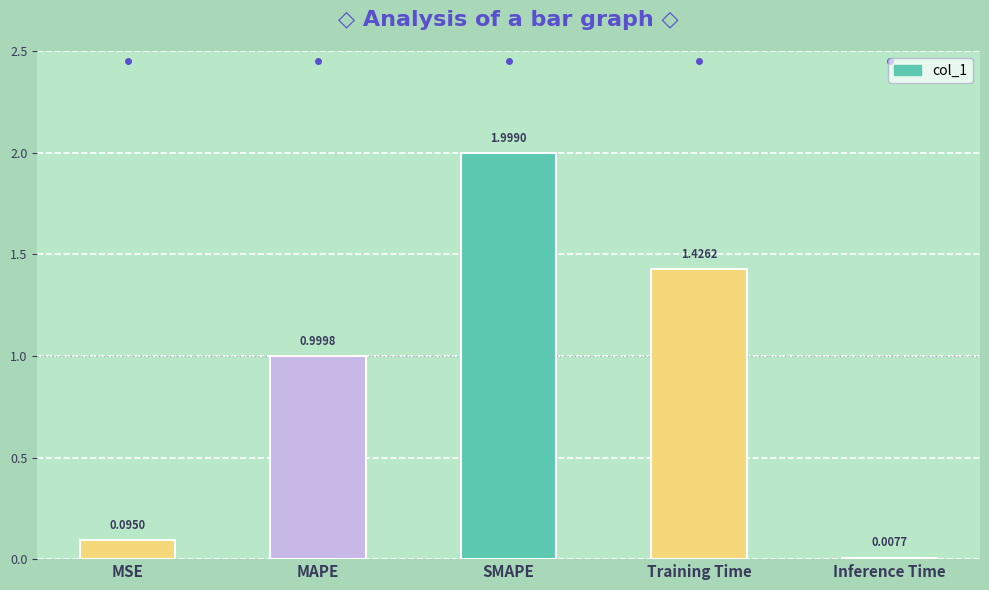

What position from the left is MAPE?

2